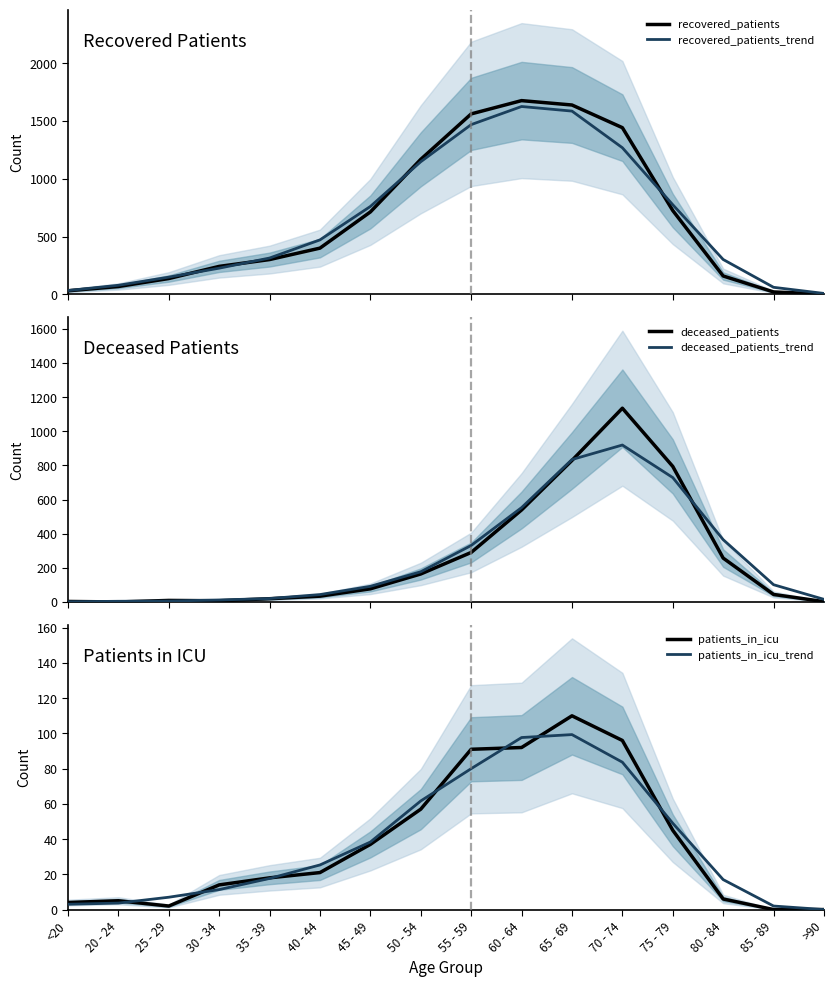

At which label is deceased_patients closest to 567?

60 - 64